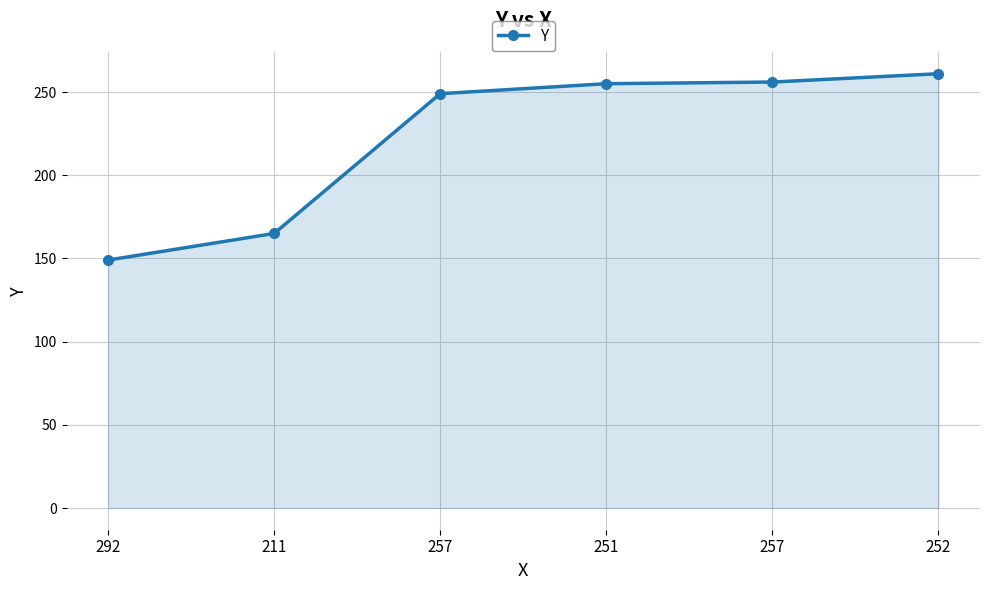

Does the chart have visible grid lines?

Yes